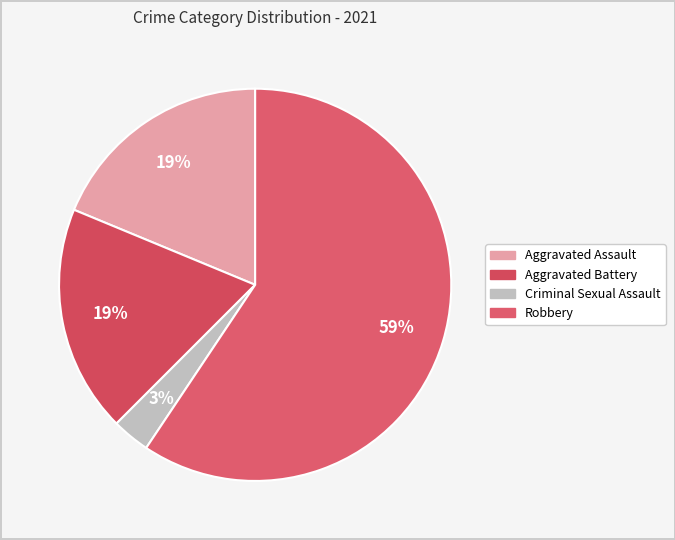

How many segments does this pie chart have?

4